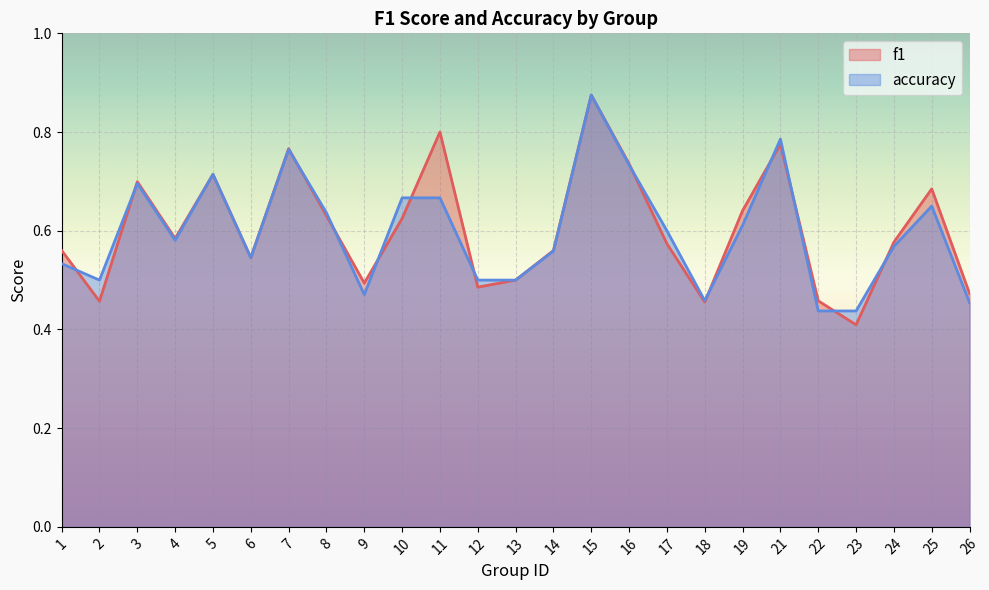

List the series in order of their overall mean, highest first.

f1, accuracy